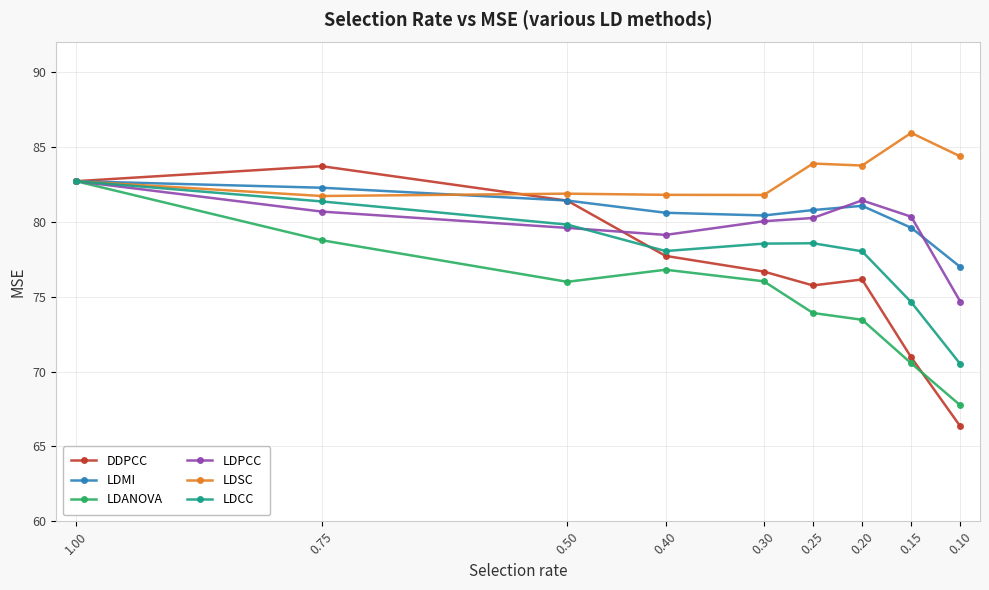

What is the maximum value shown in the chart?

86.0